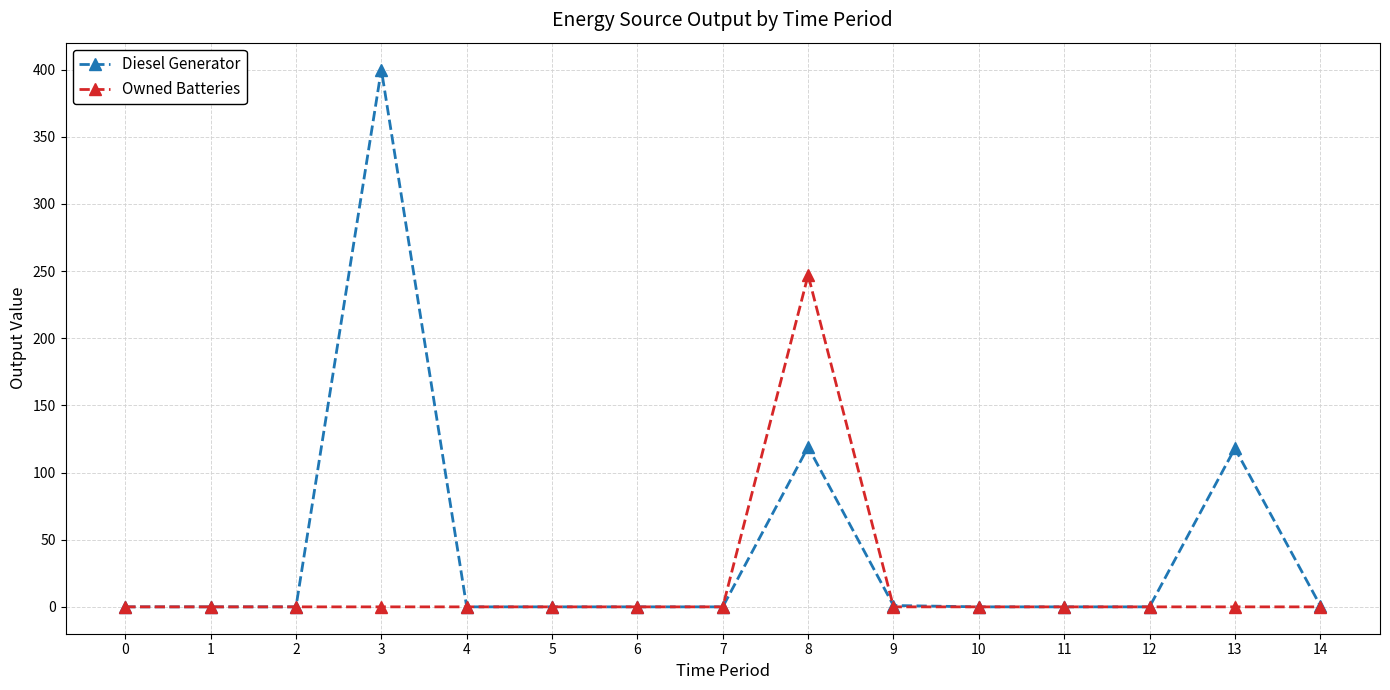

List the series in order of their overall mean, highest first.

Diesel Generator, Owned Batteries